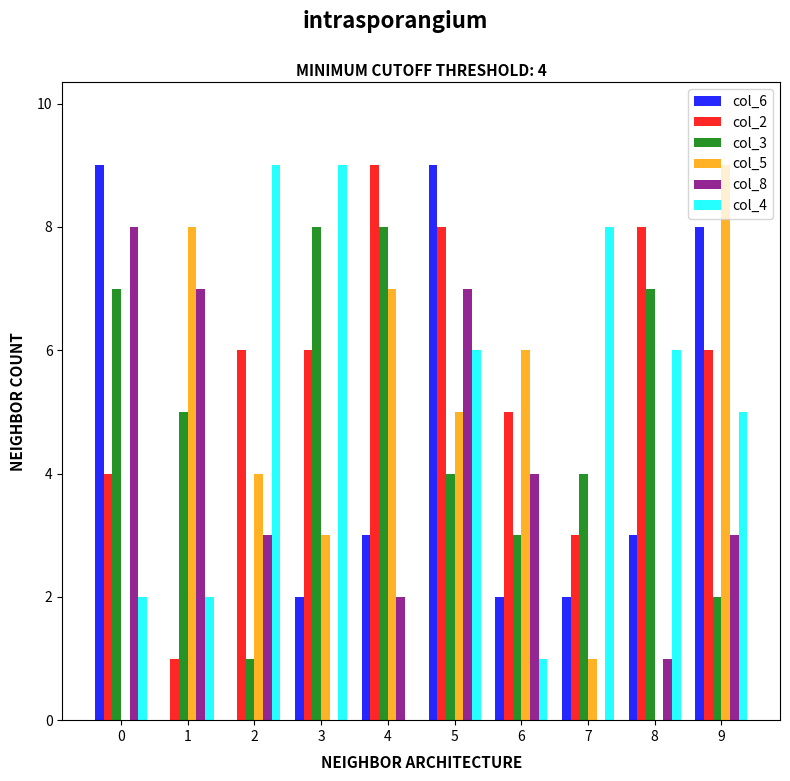

How many distinct data groups are displayed?

6